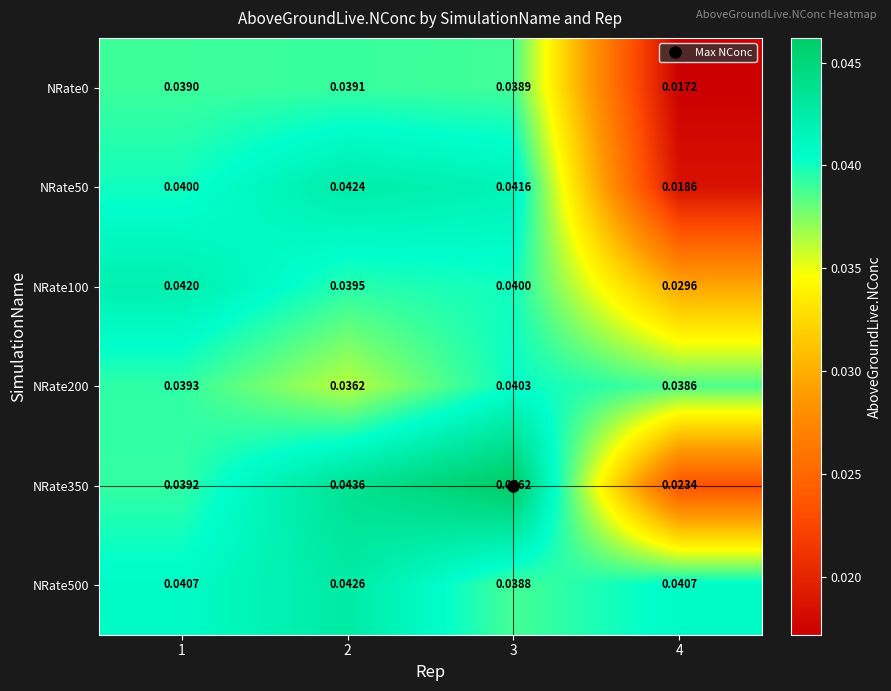

Is the value of NRate200 at 1 greater than the value of NRate50 at 2?

No